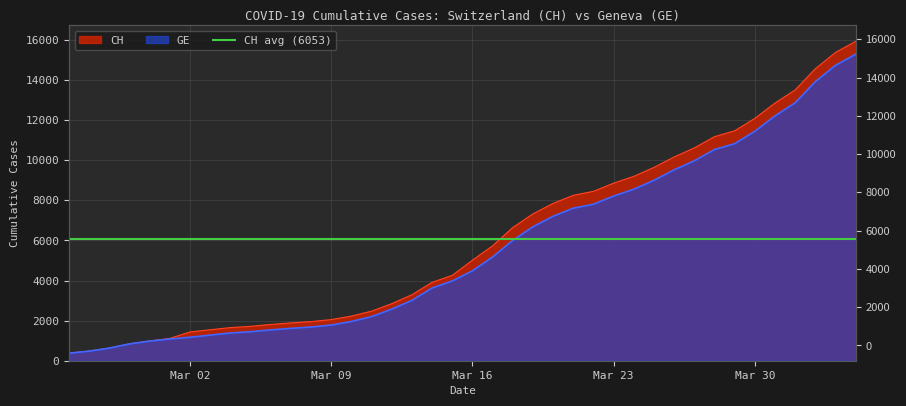

At how many categories does at least one series exceed 13133?

4